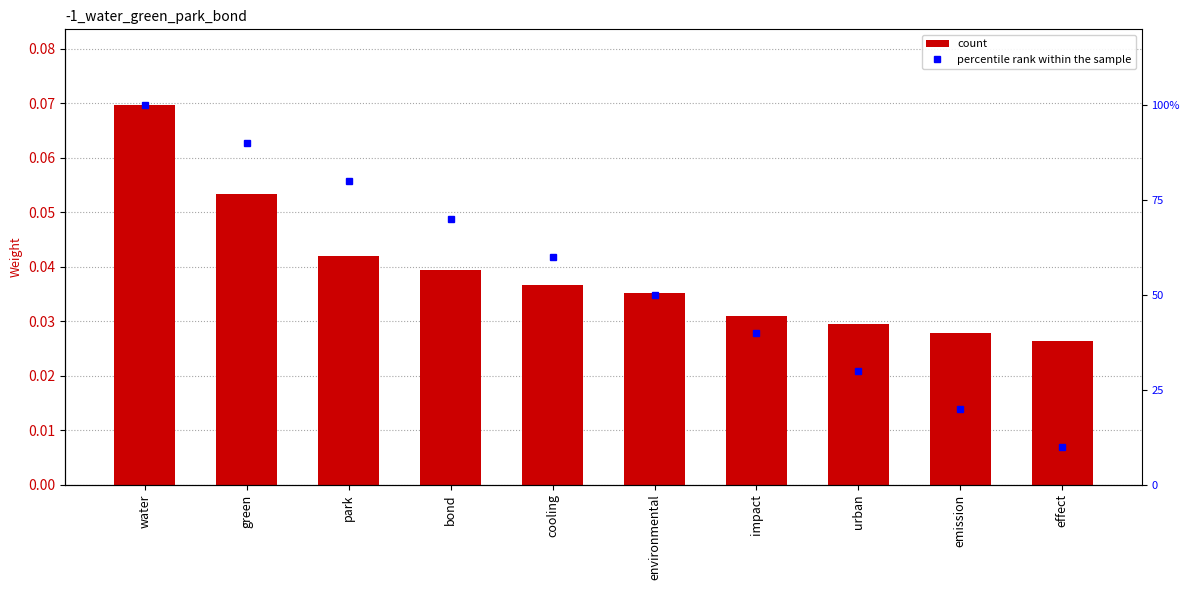

Is the value of count at emission greater than the value of percentile rank within the sample at emission?

No